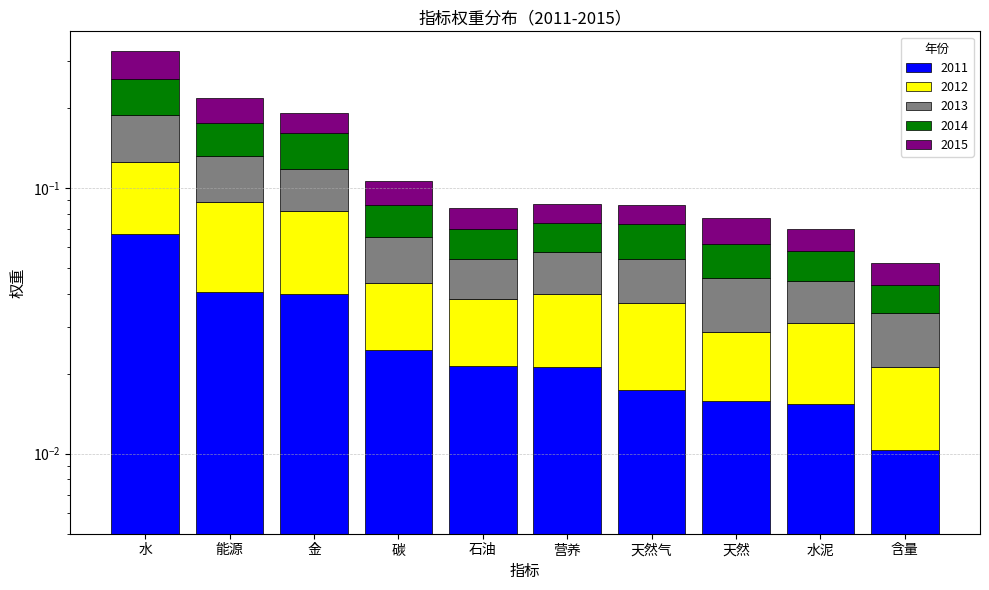

What are all the series names shown in the legend?

2011, 2012, 2013, 2014, 2015